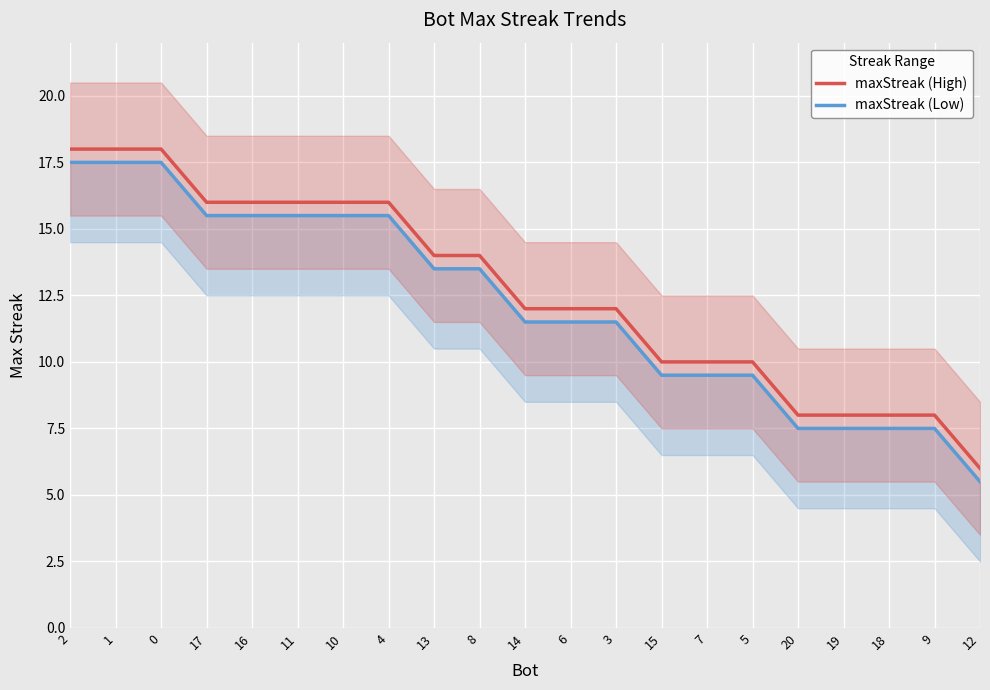

What is the label of the 18th point from the right?

17